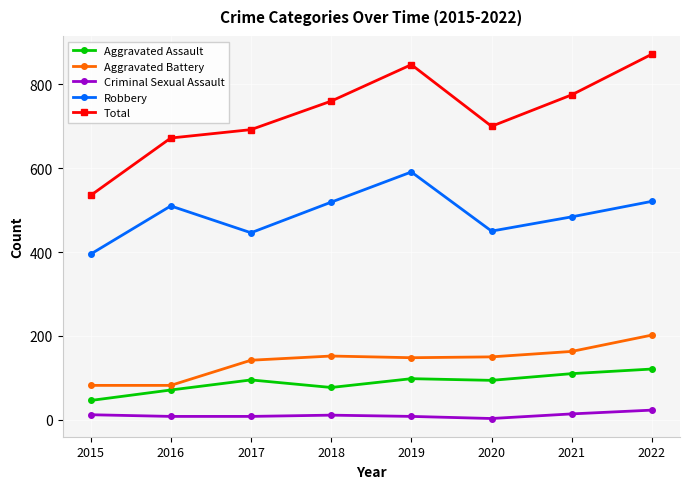

At which category does Robbery reach its first local valley?

2017